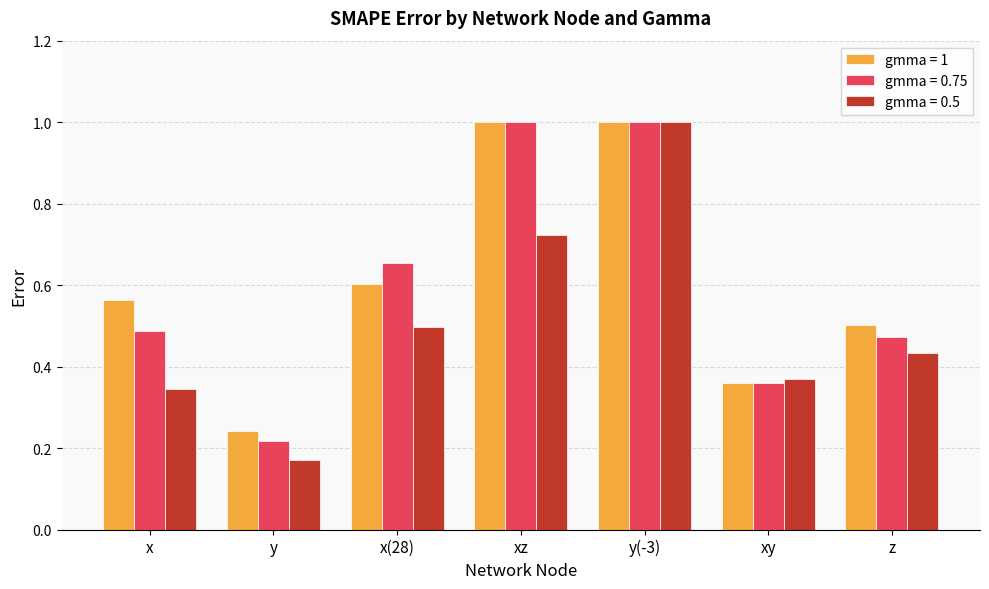

Which category has the lowest value in the gmma = 1 series?

y